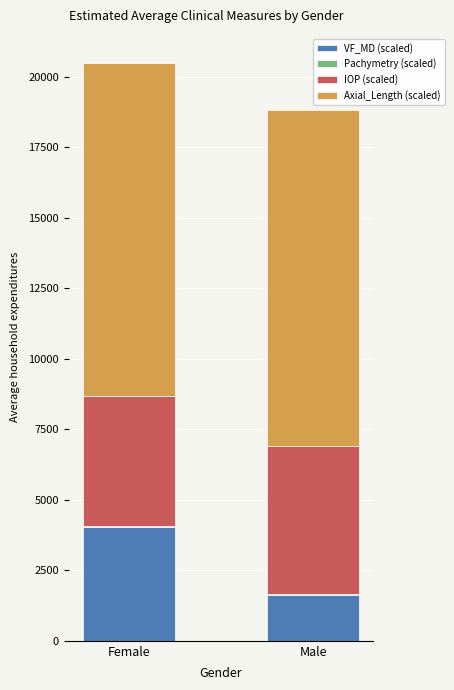

What is the sum of the Axial_Length (scaled) values at Male and Female?

23736.0